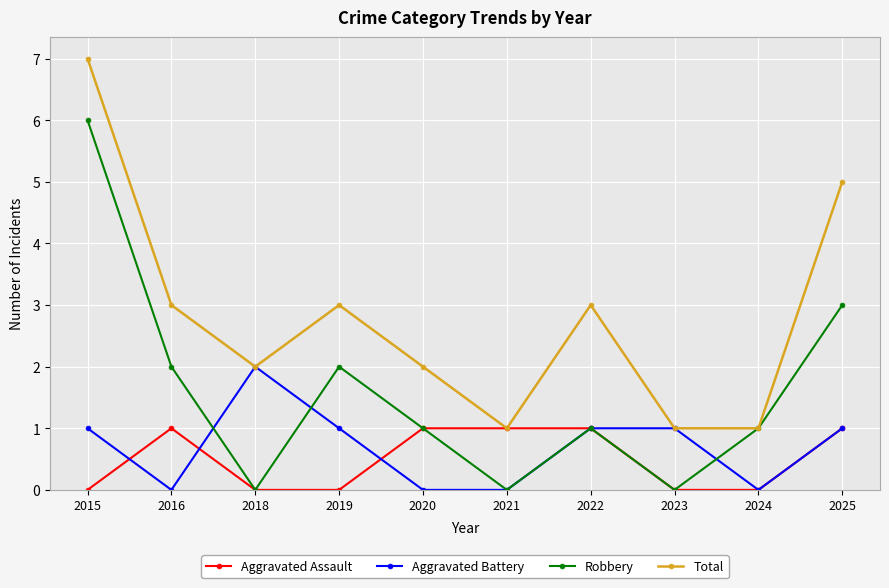

What are all the series names shown in the legend?

Aggravated Assault, Aggravated Battery, Robbery, Total